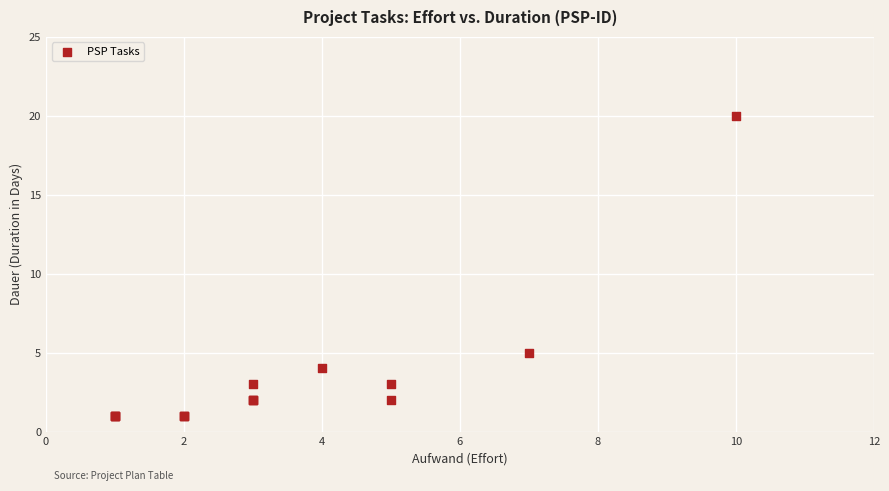

What Y value in the scatter plot is closest to 10?

5